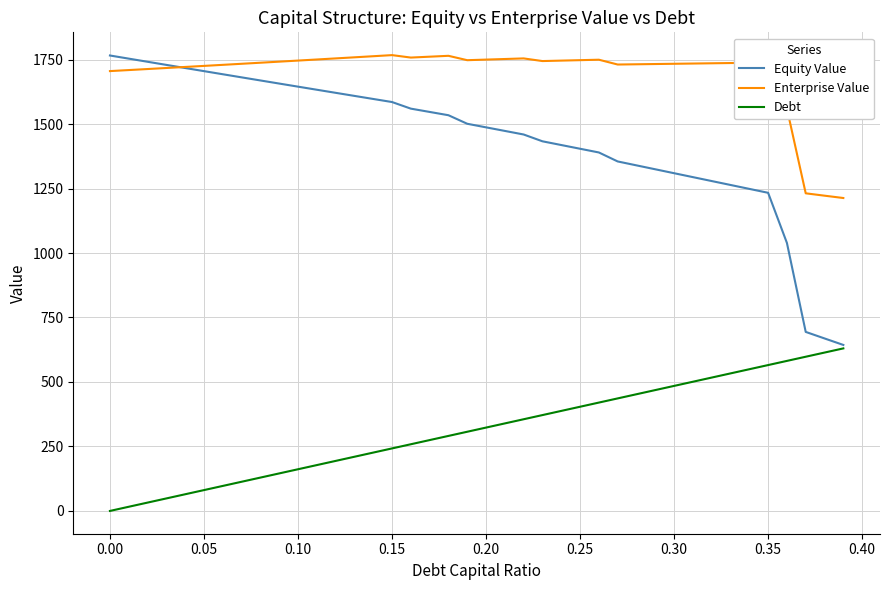

Which series has the largest range (max minus min)?

Equity Value